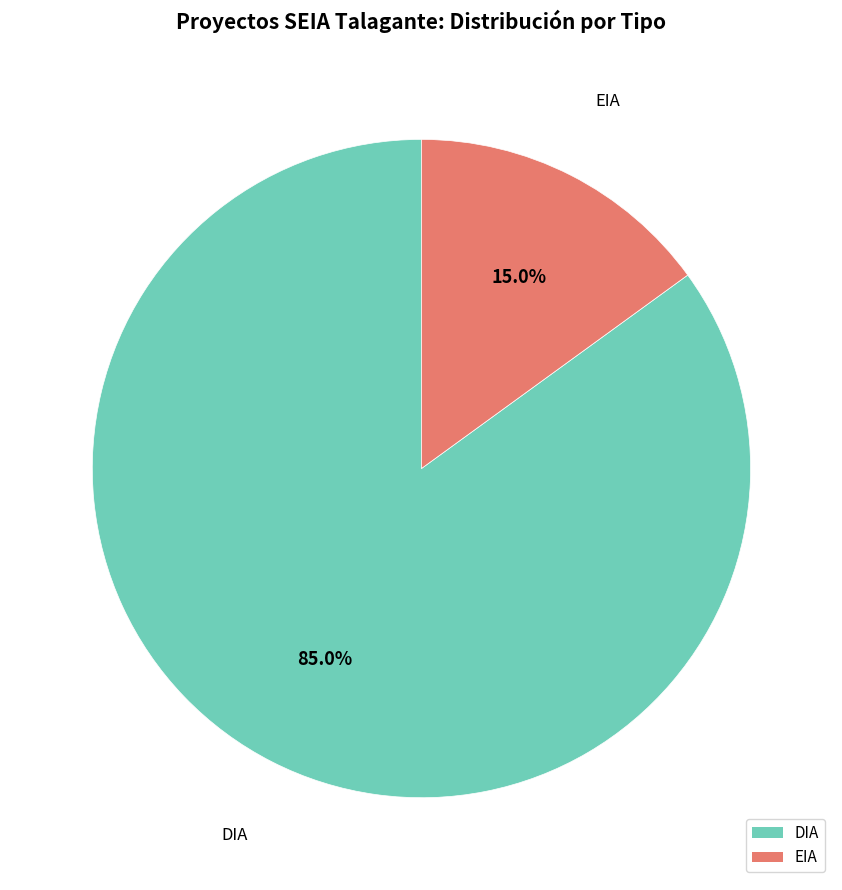

How much of the chart is everything except EIA?

85.0%